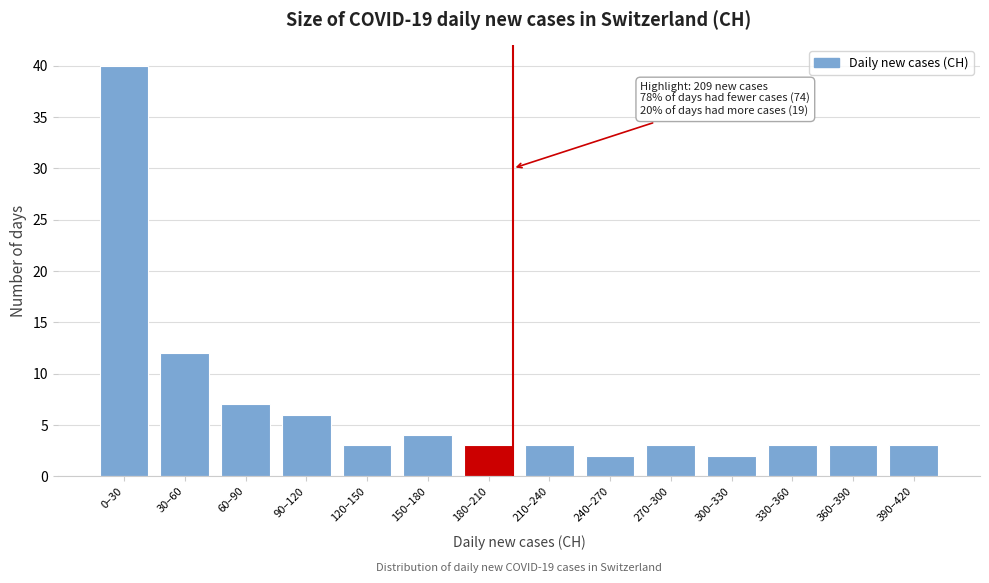

Reading left to right, list all the values displayed in this chart.

40	12	7	6	3	4	3	3	2	3	2	3	3	3